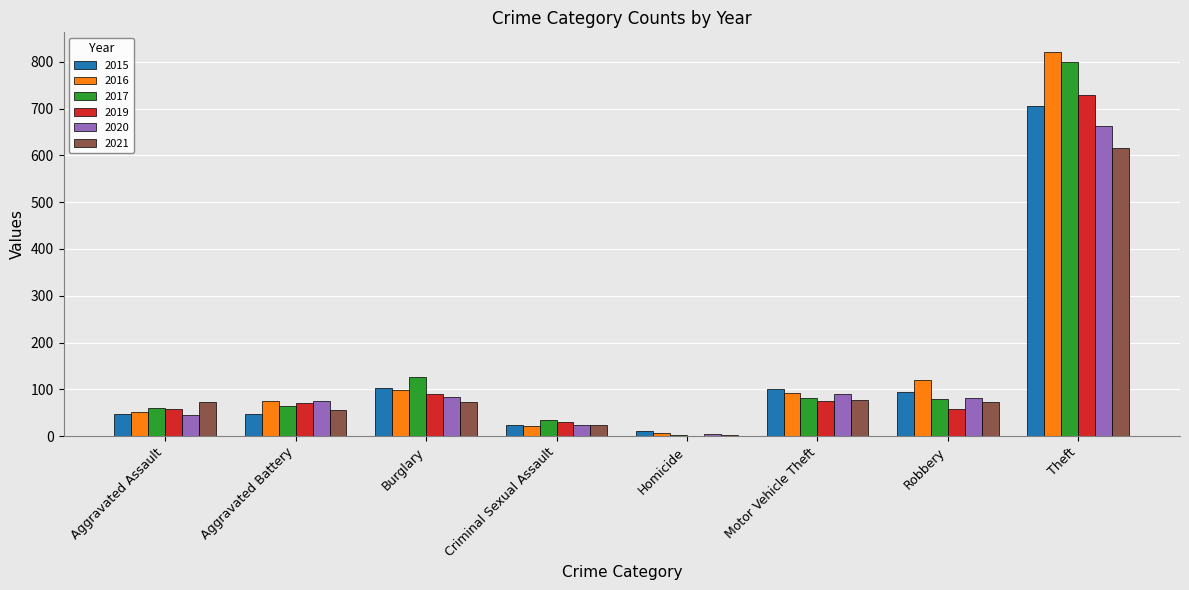

What is the sum of all 2015 values?

1134